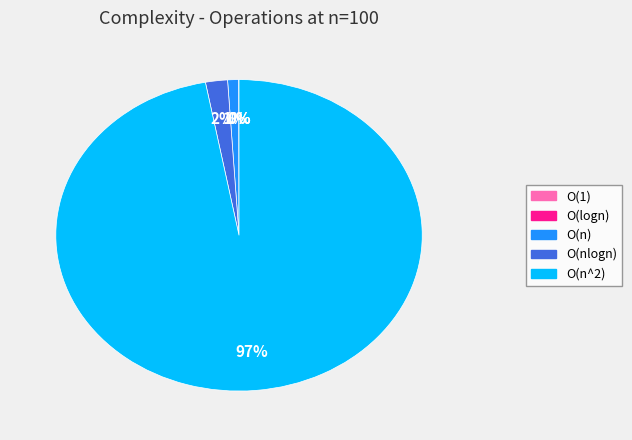

Is it true that O(n) is 1% of the pie?

True